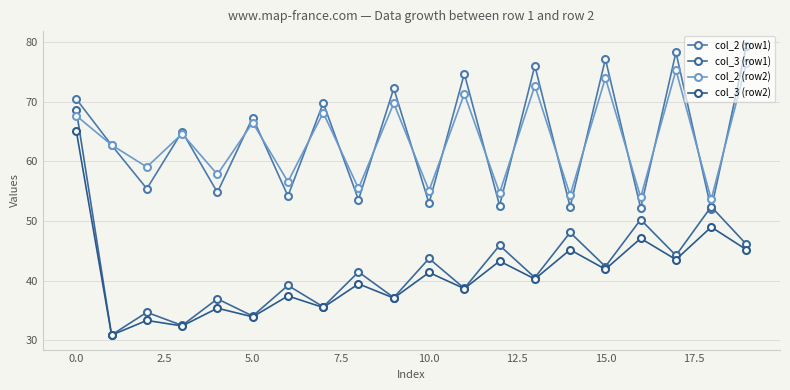

How many lines are shown in the chart?

4